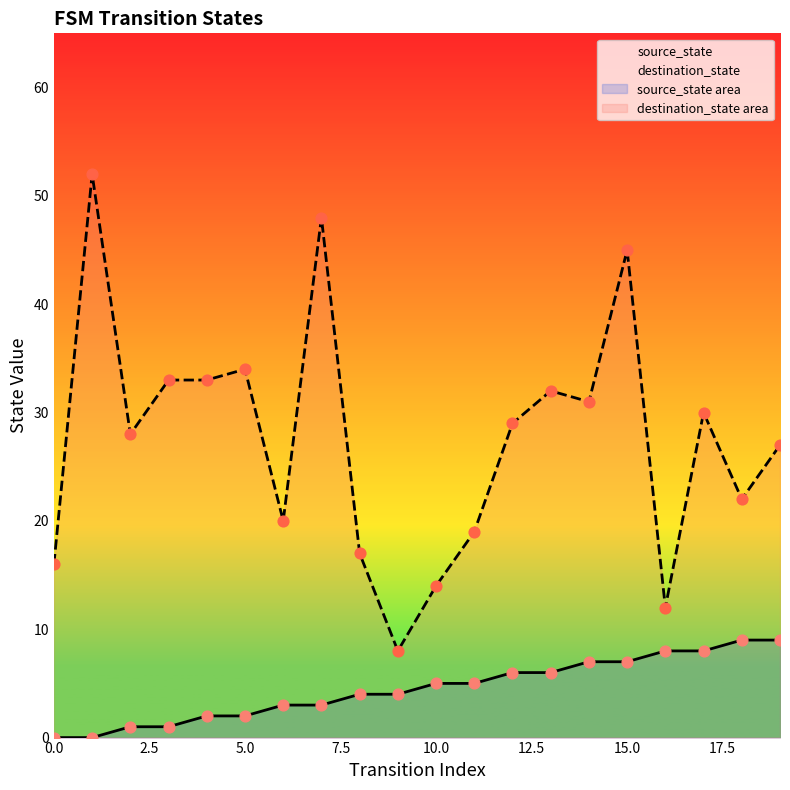

Is the value of destination_state at 10 greater than the value of source_state at 17?

Yes